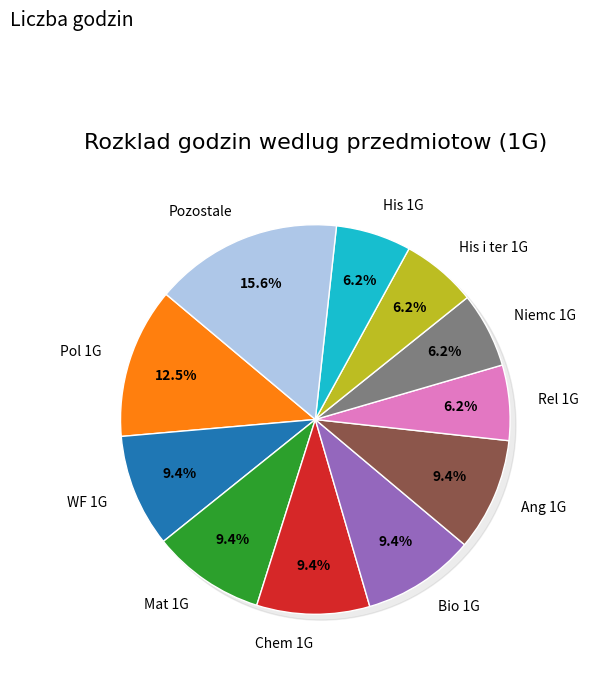

The Rel 1G slice represents 1% of the pie. True or false?

False